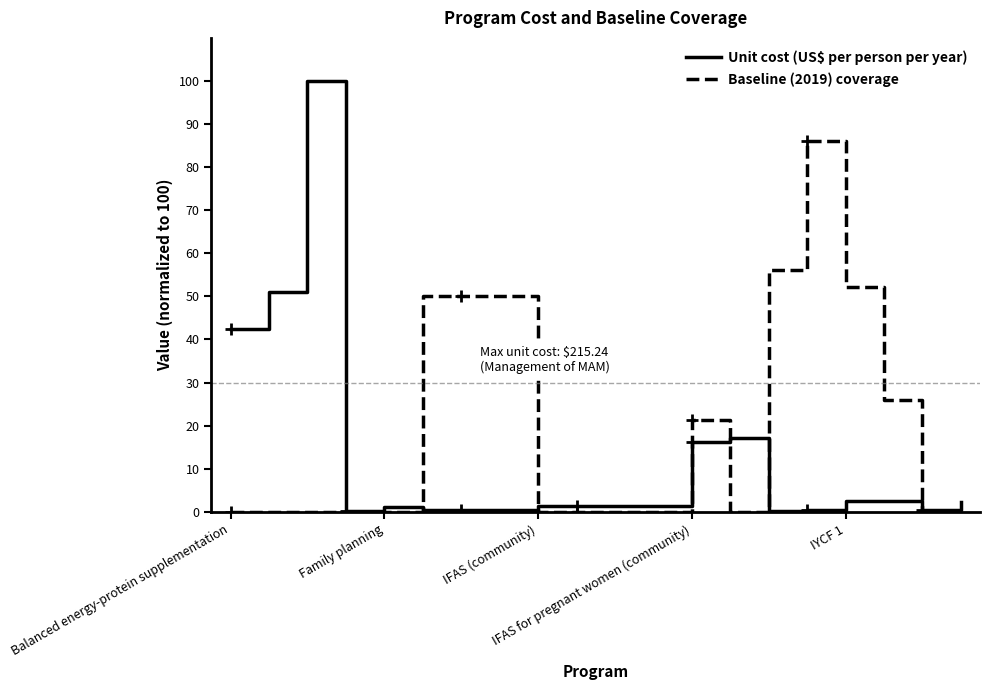

List the series in order of their overall mean, highest first.

Baseline (2019) coverage, Unit cost (US$ per person per year)